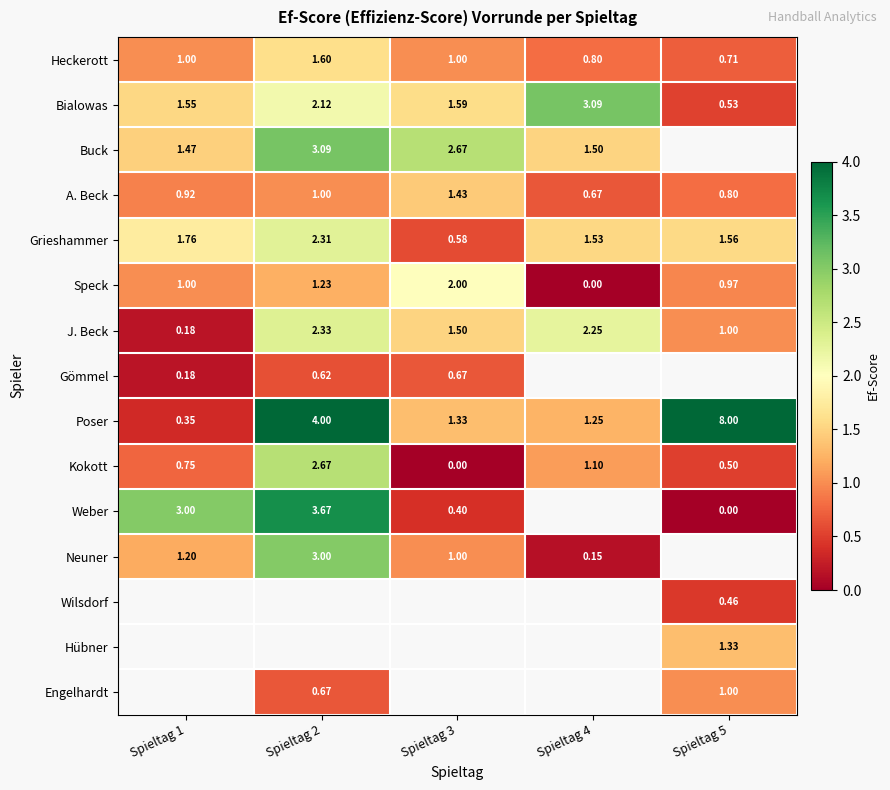

True or false: Speck has a value of 1.6 at Spieltag 1.

False